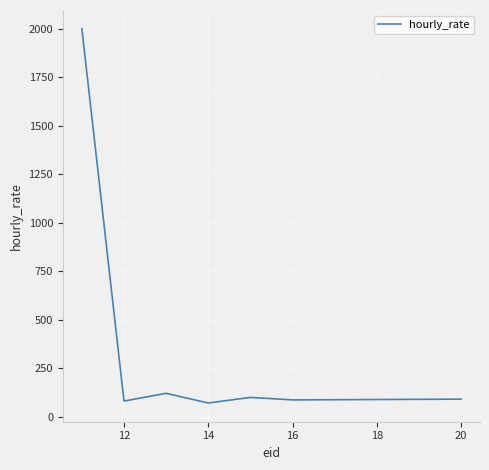

What is the difference between the maximum and second lowest values?

1920